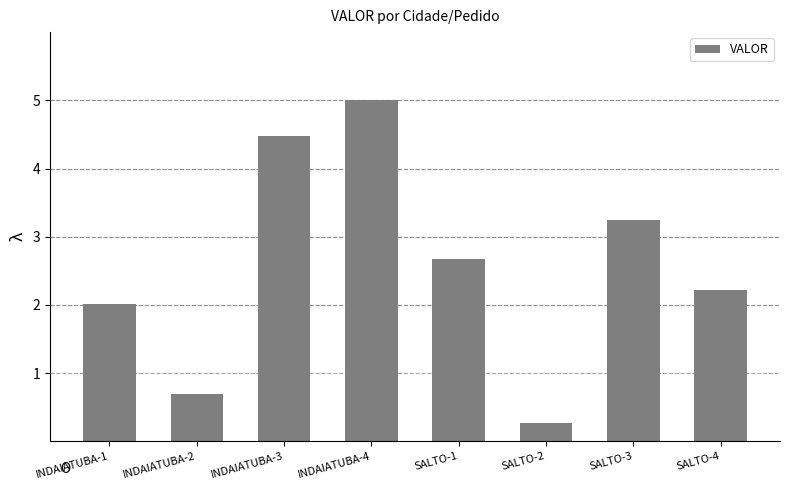

Which category has the lowest value across all series?

SALTO-2